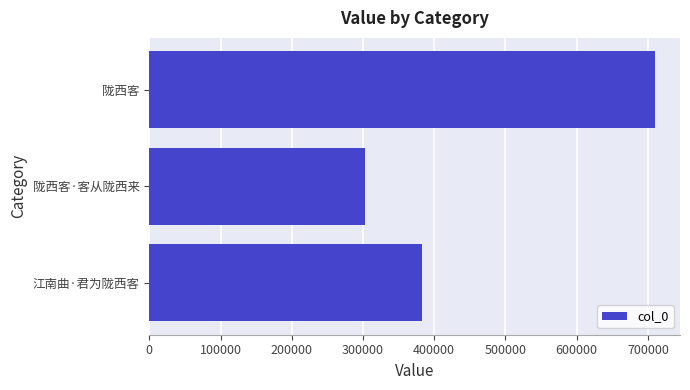

How many bars are there in total?

3